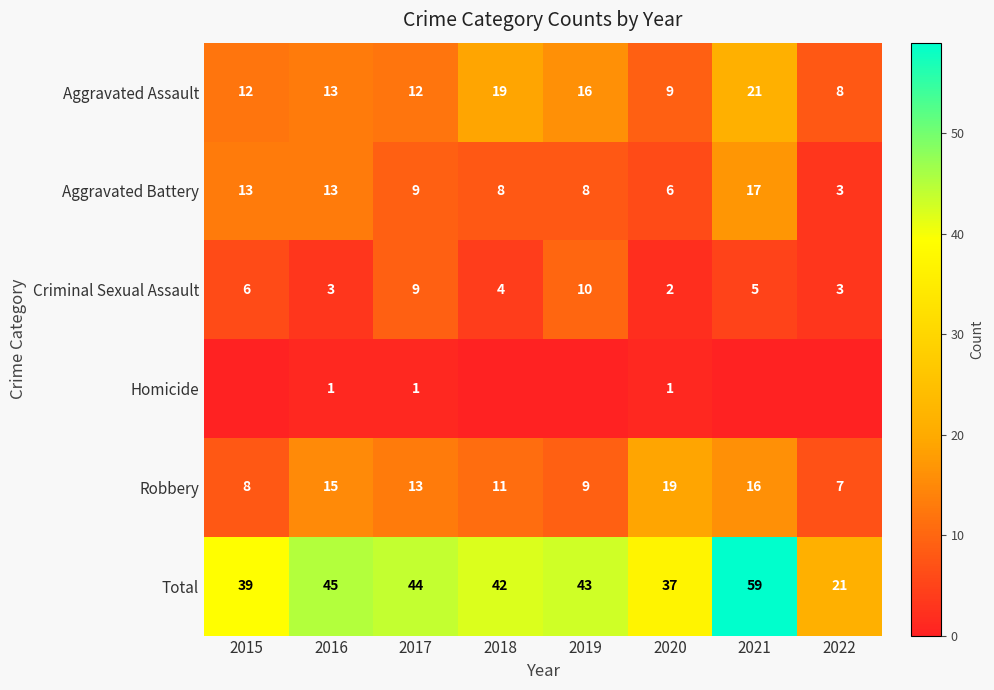

How many data points does each series have?

8